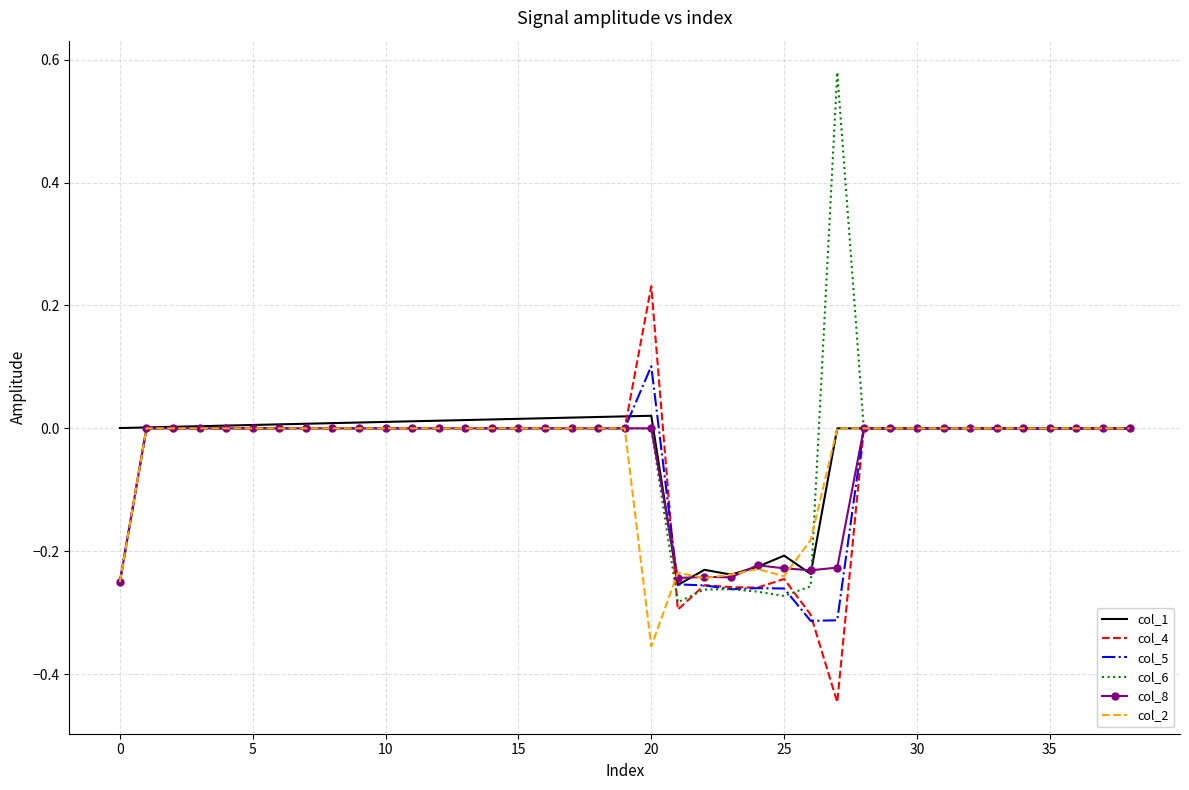

At how many categories does at least one series exceed 0?

22